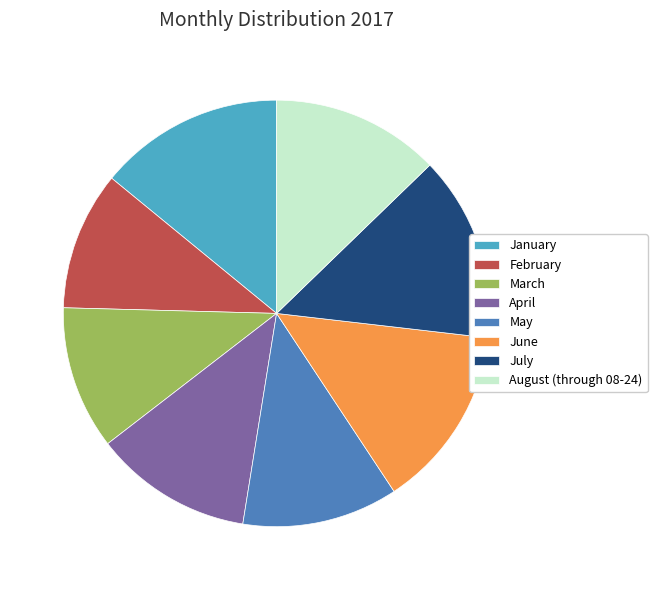

Is May the majority of the pie?

No